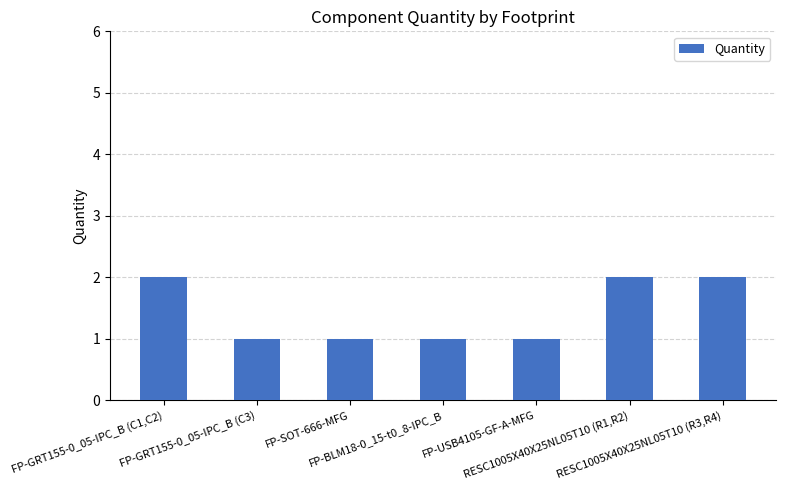

What is the average value?

1